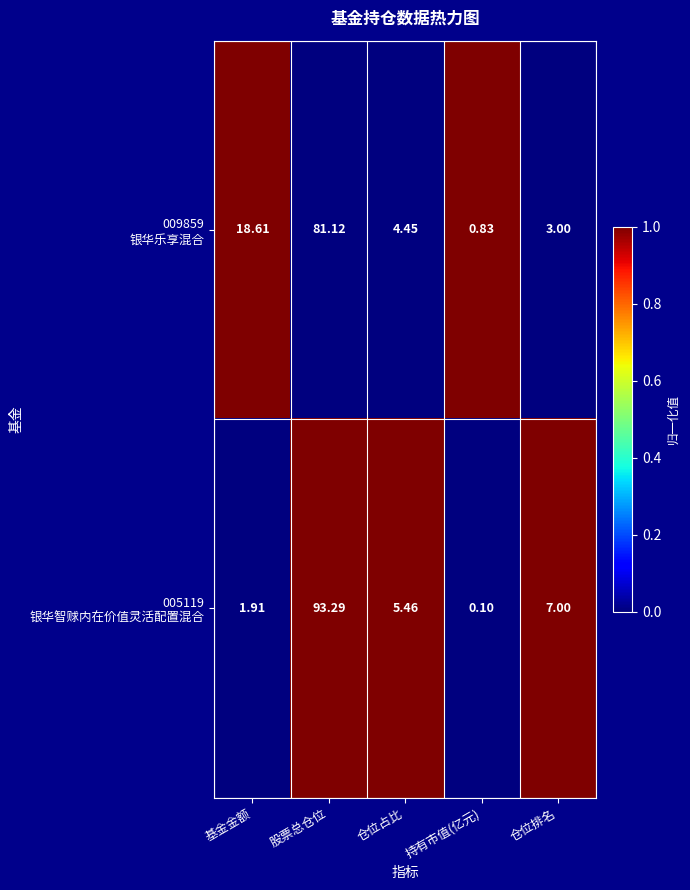

At which category is the sum across all series the highest?

股票总仓位